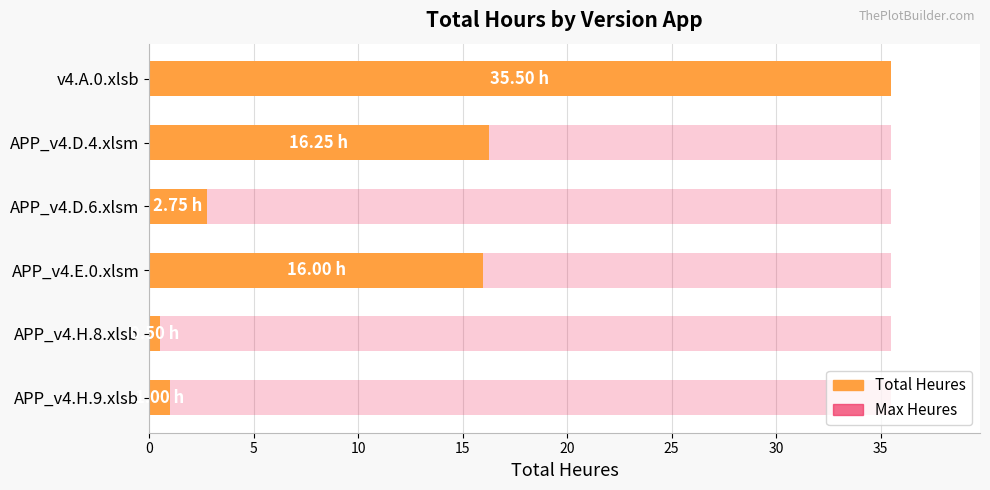

How many bars are there in total?

6